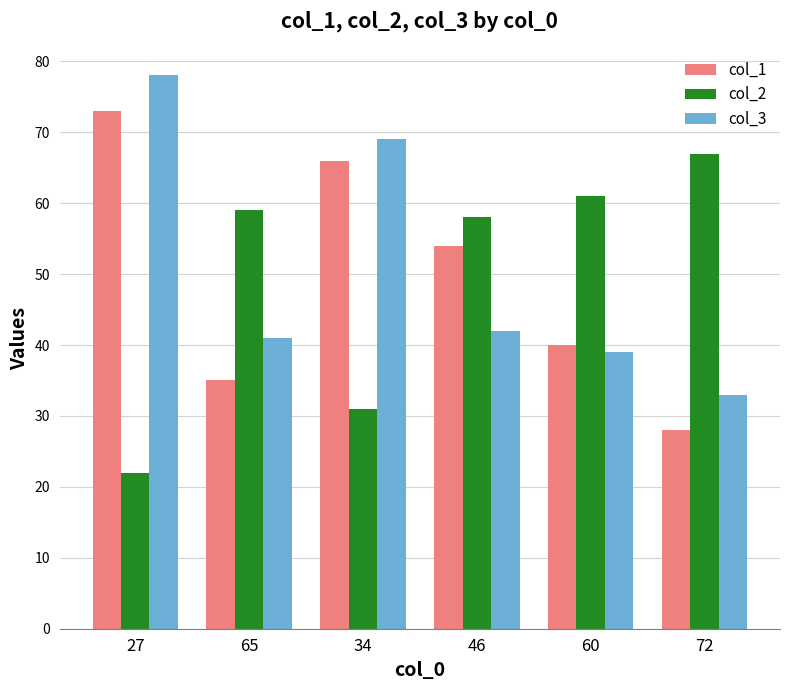

What are all the series names shown in the legend?

col_1, col_2, col_3